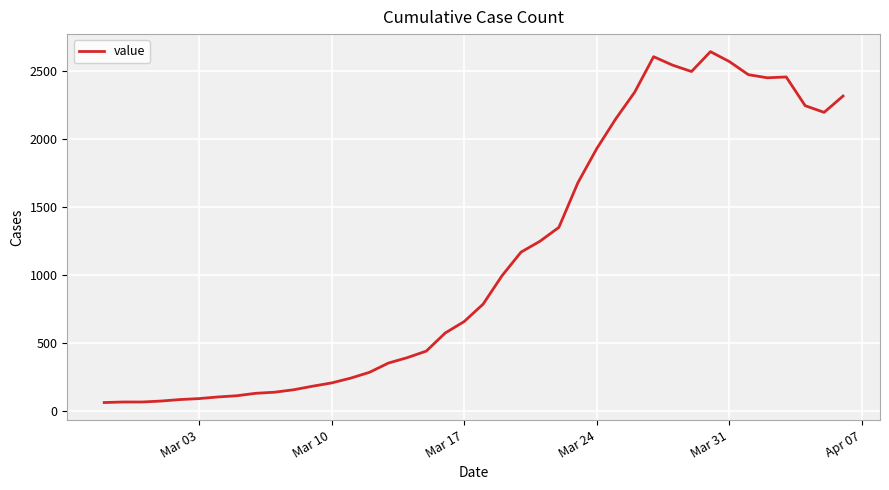

What is the difference between the maximum and minimum values?

2578